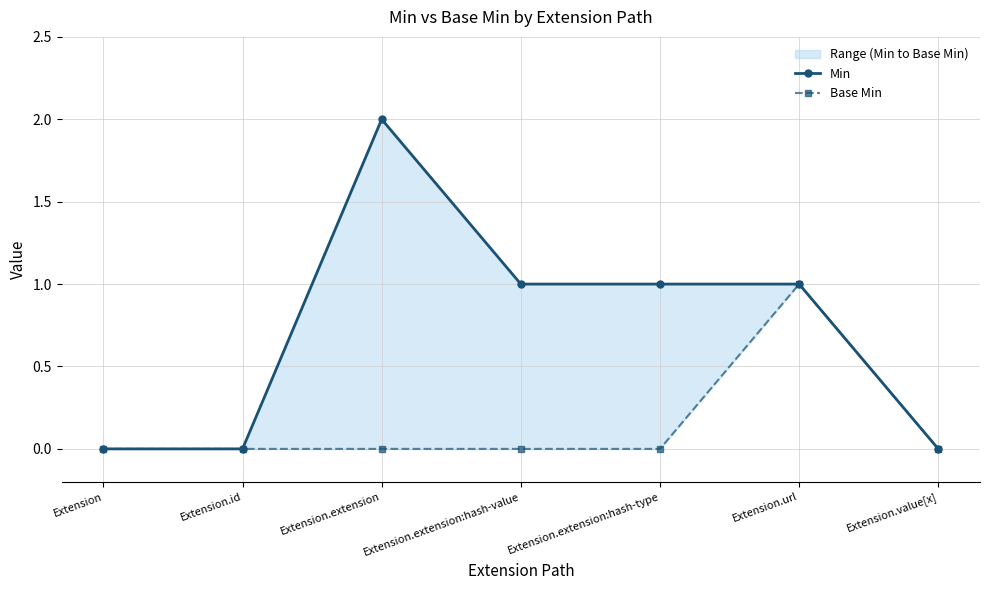

At which category is the sum across all series the highest?

Extension.extension